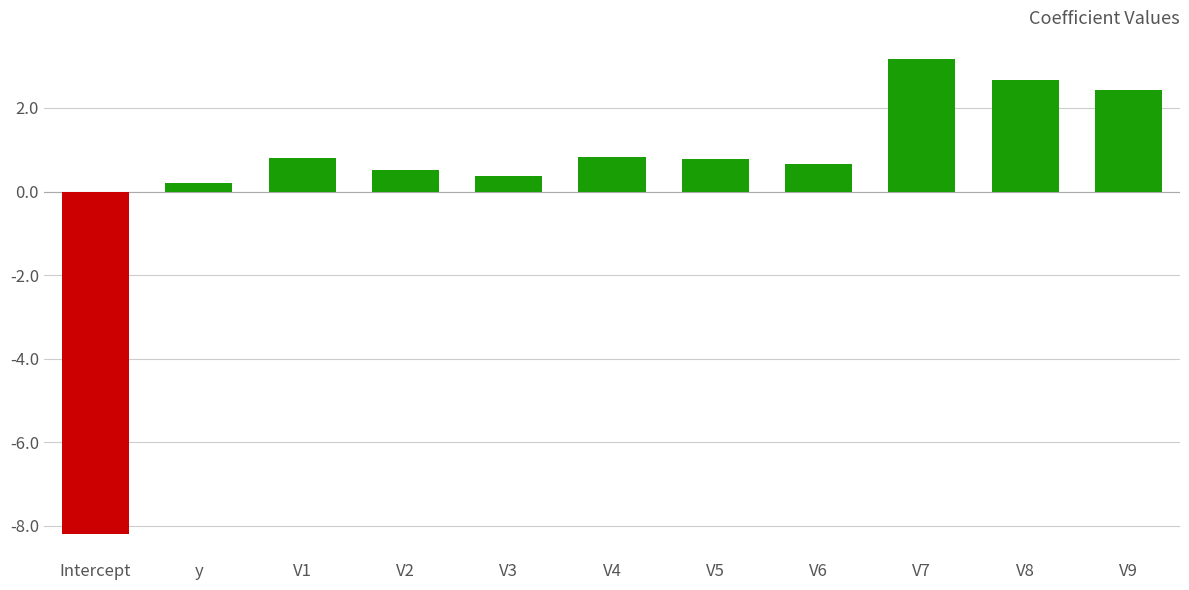

Which category has the lowest value across all series?

Intercept